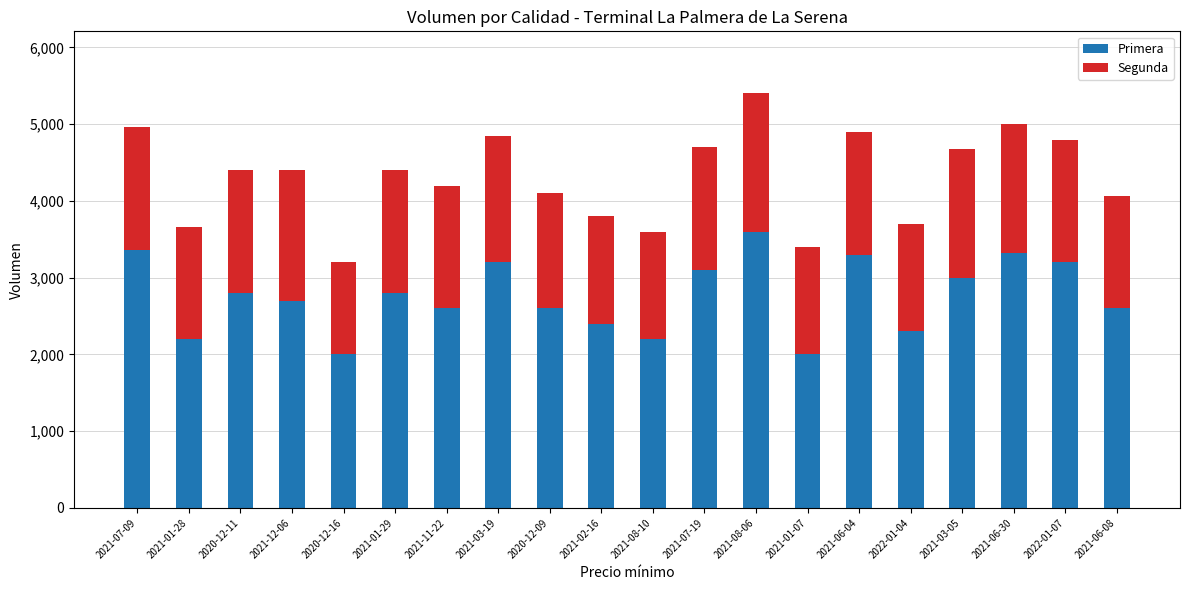

What is the difference between the maximum and minimum values in the Primera series?

1600